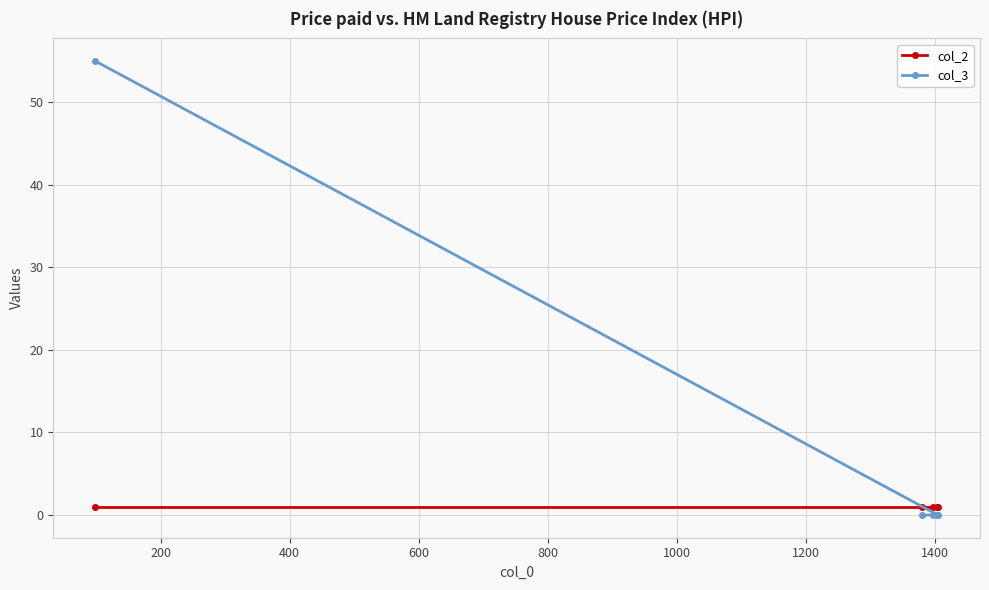

List the series in order of their peak value, lowest first.

col_2, col_3